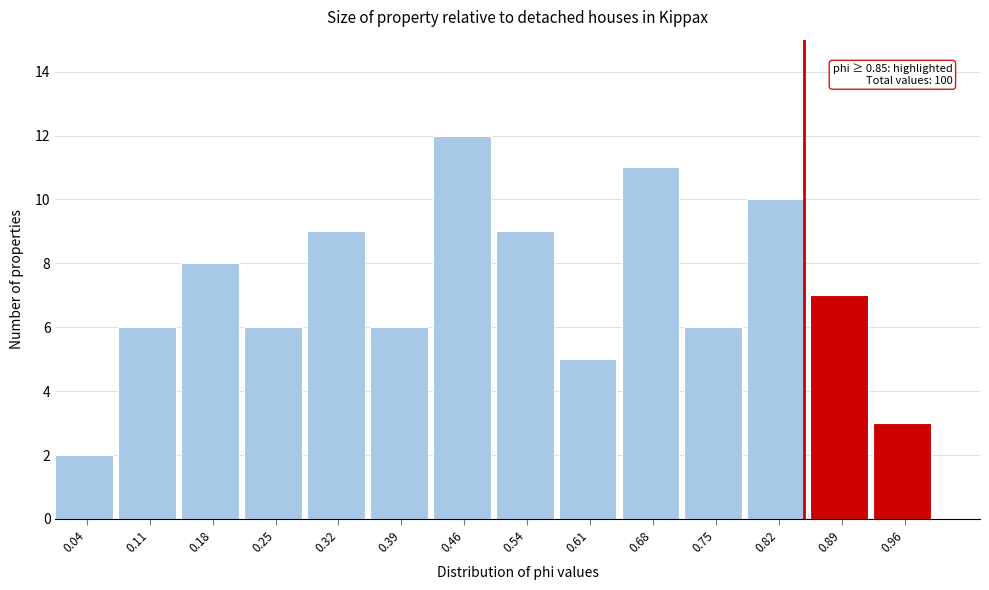

Over which range of the x-axis is the bar tallest?

0.43 to 0.50